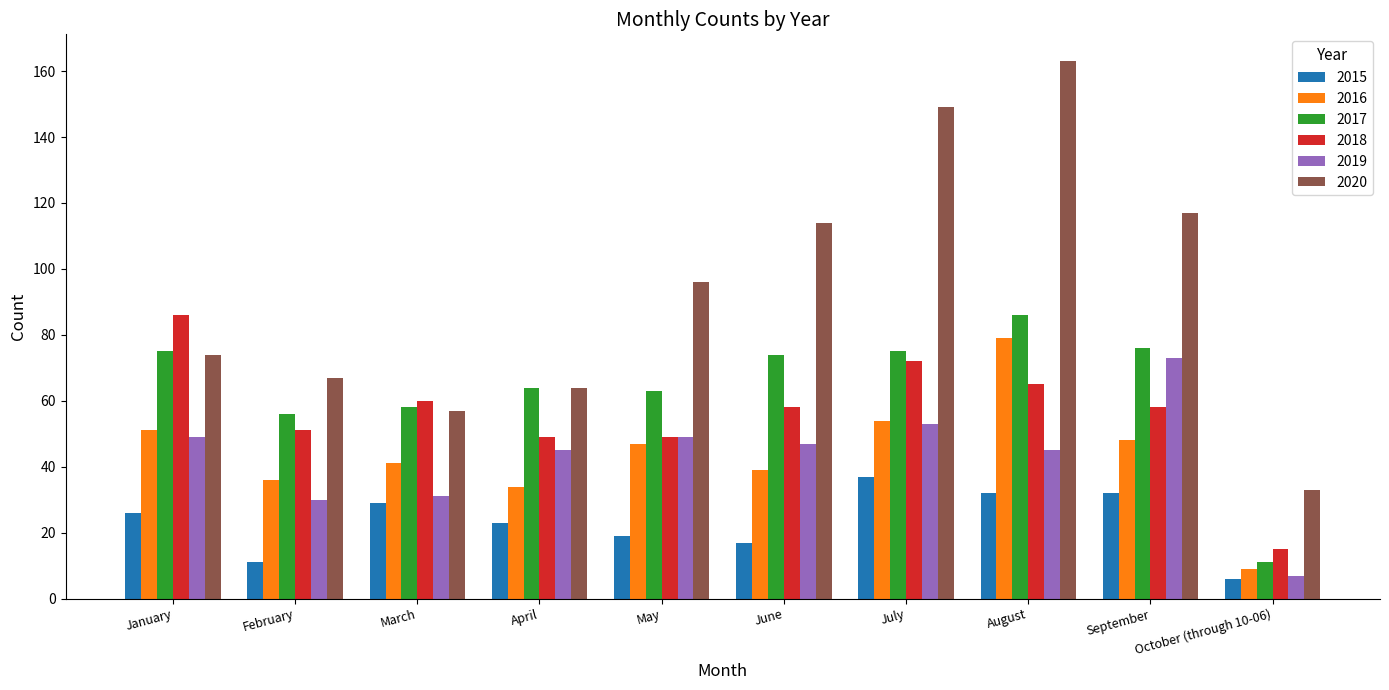

Reading left to right, what are all the values shown in this chart?

2015: 26	11	29	23	19	17	37	32	32	6
2016: 51	36	41	34	47	39	54	79	48	9
2017: 75	56	58	64	63	74	75	86	76	11
2018: 86	51	60	49	49	58	72	65	58	15
2019: 49	30	31	45	49	47	53	45	73	7
2020: 74	67	57	64	96	114	149	163	117	33